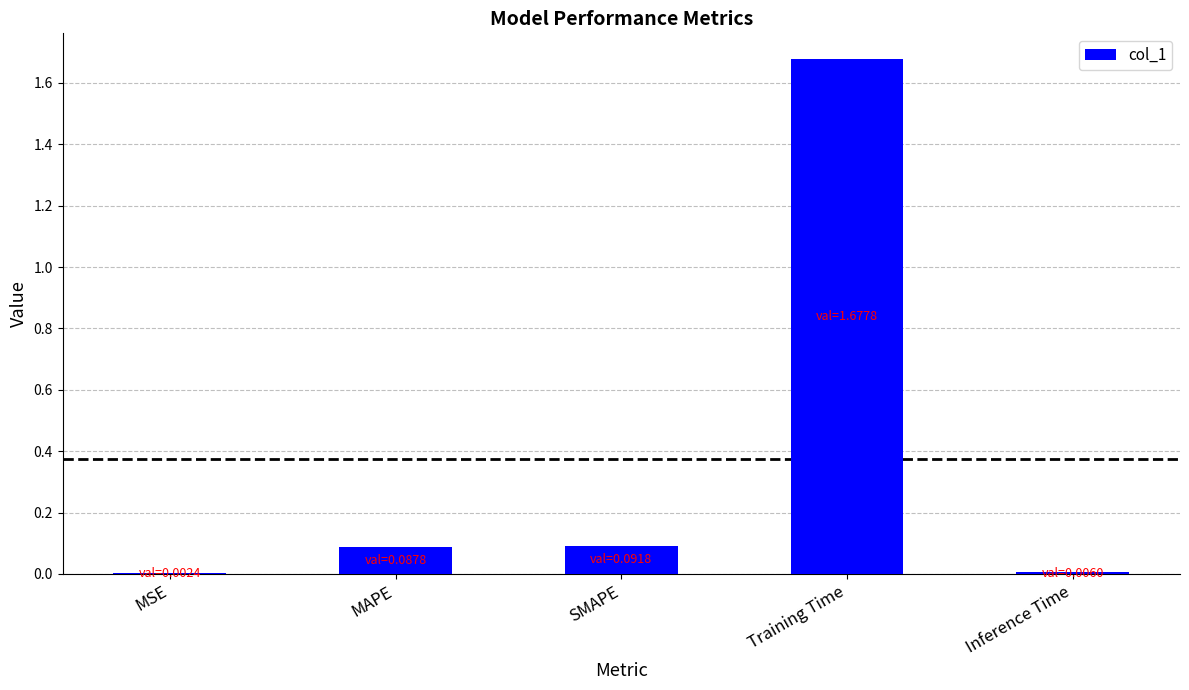

Which category has the highest value across all series?

Training Time